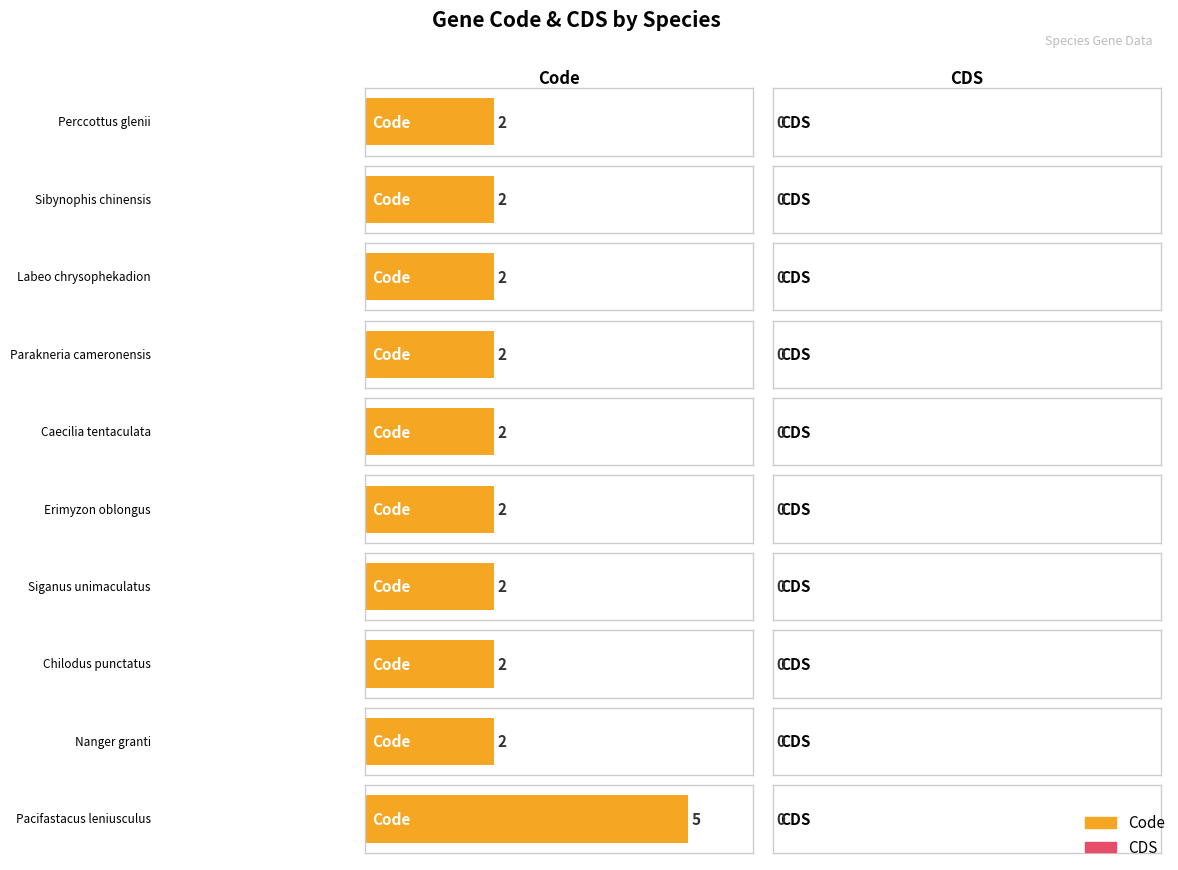

List the series in order of their overall mean, highest first.

Code, CDS